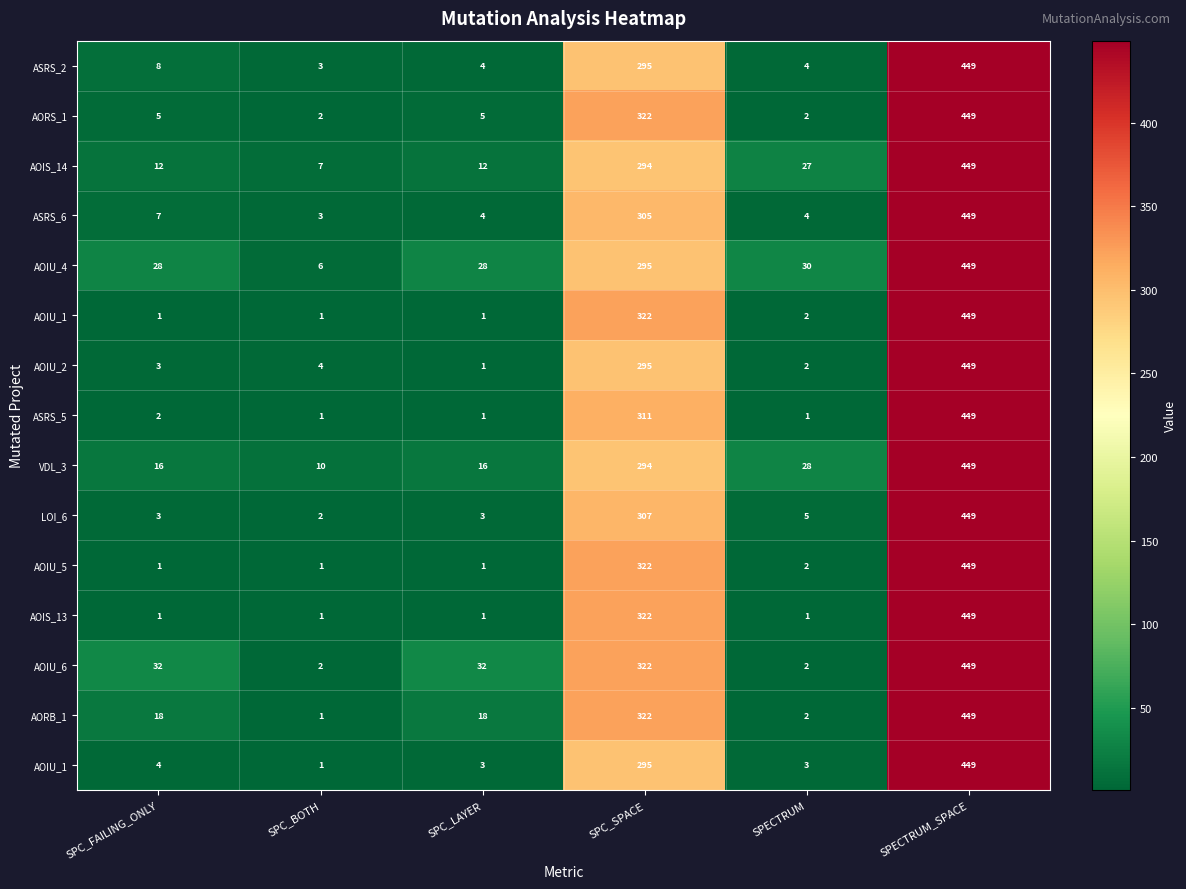

At which category does the chart reach its minimum across all series?

SPC_FAILING_ONLY